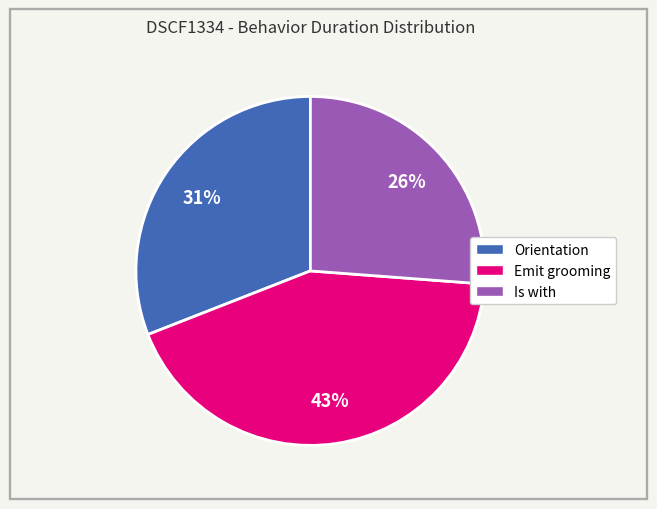

How many slices are in this pie chart?

3